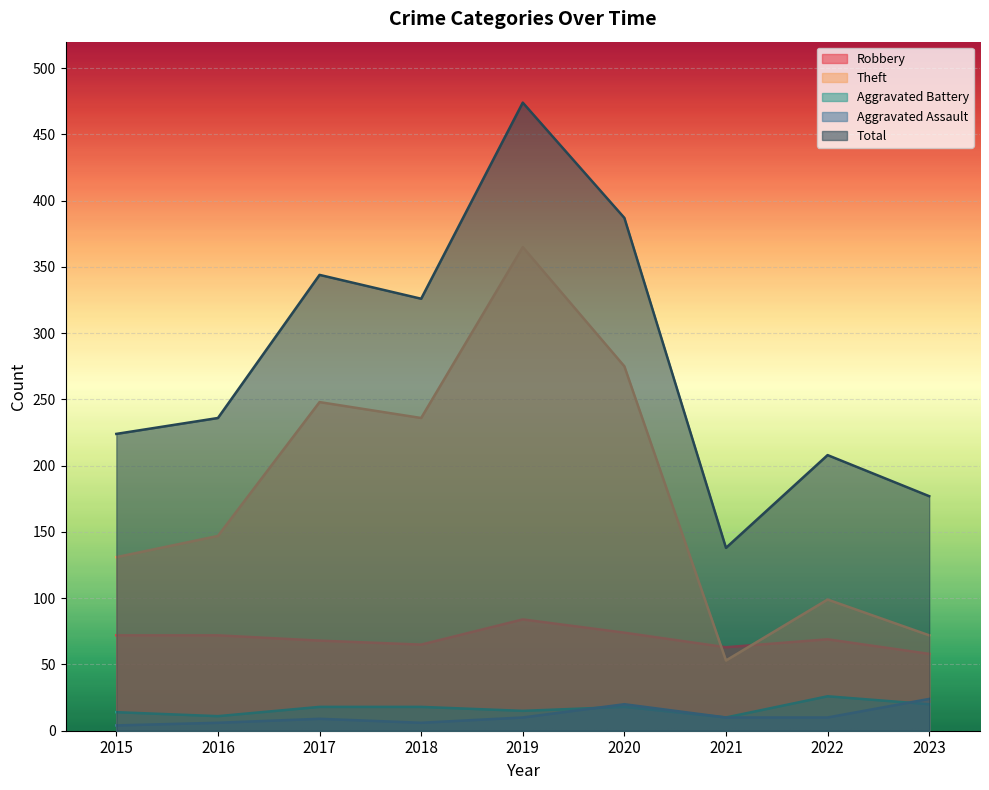

What is the sum of all Aggravated Battery values?

150